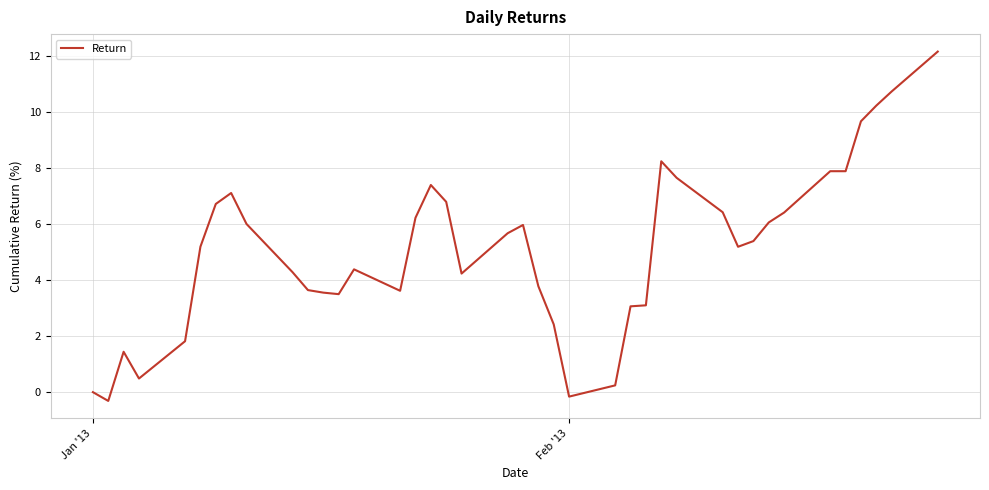

What is the minimum value shown in the chart?

-0.3